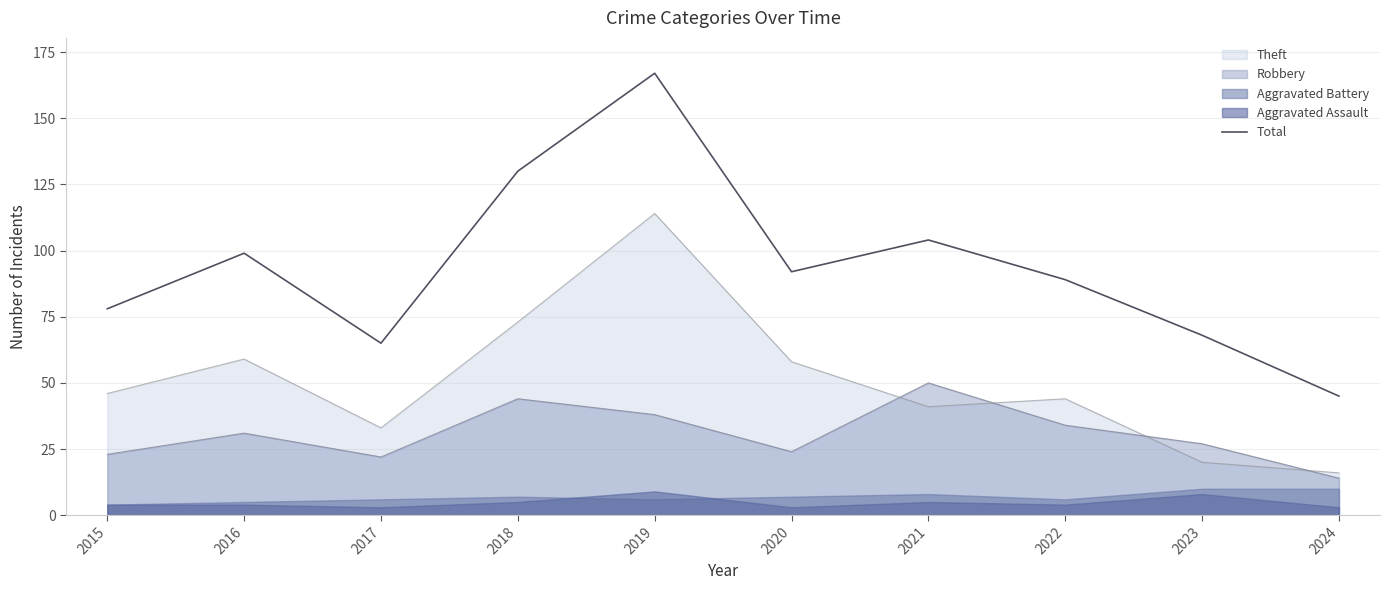

True or false: there are more than 2 points higher than both neighbors.

True